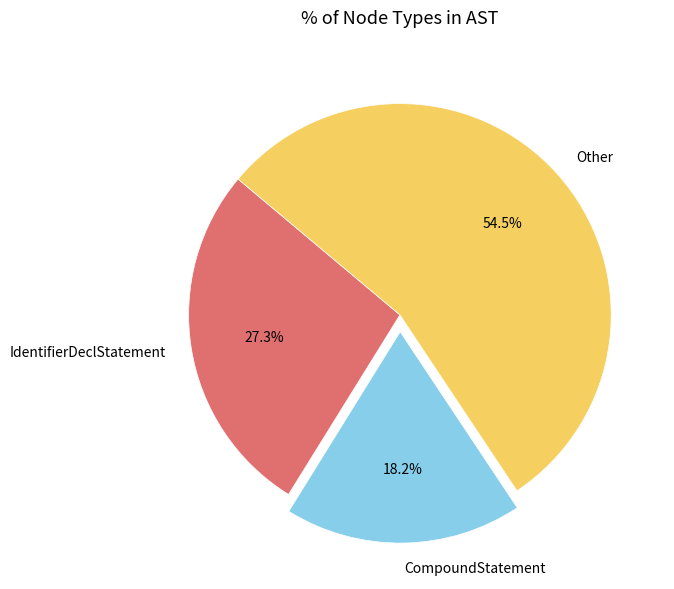

Rank the categories by value from highest to lowest.

Other, IdentifierDeclStatement, CompoundStatement